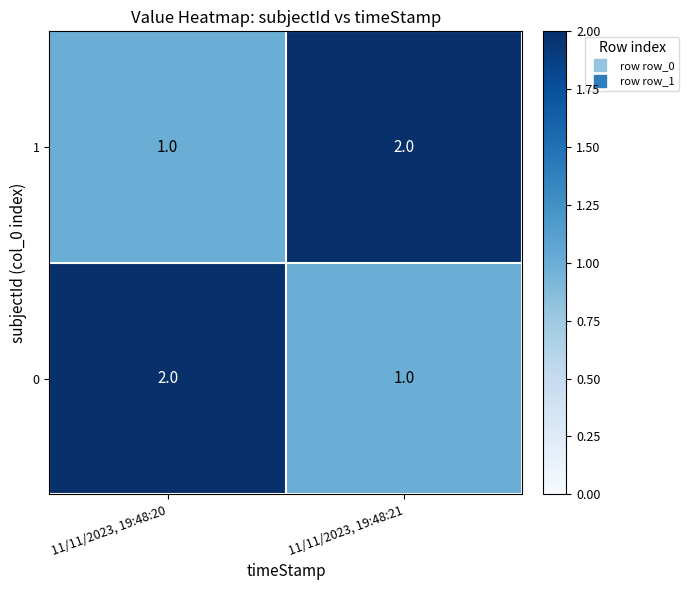

At which label is 1 closest to 1?

11/11/2023, 19:48:20